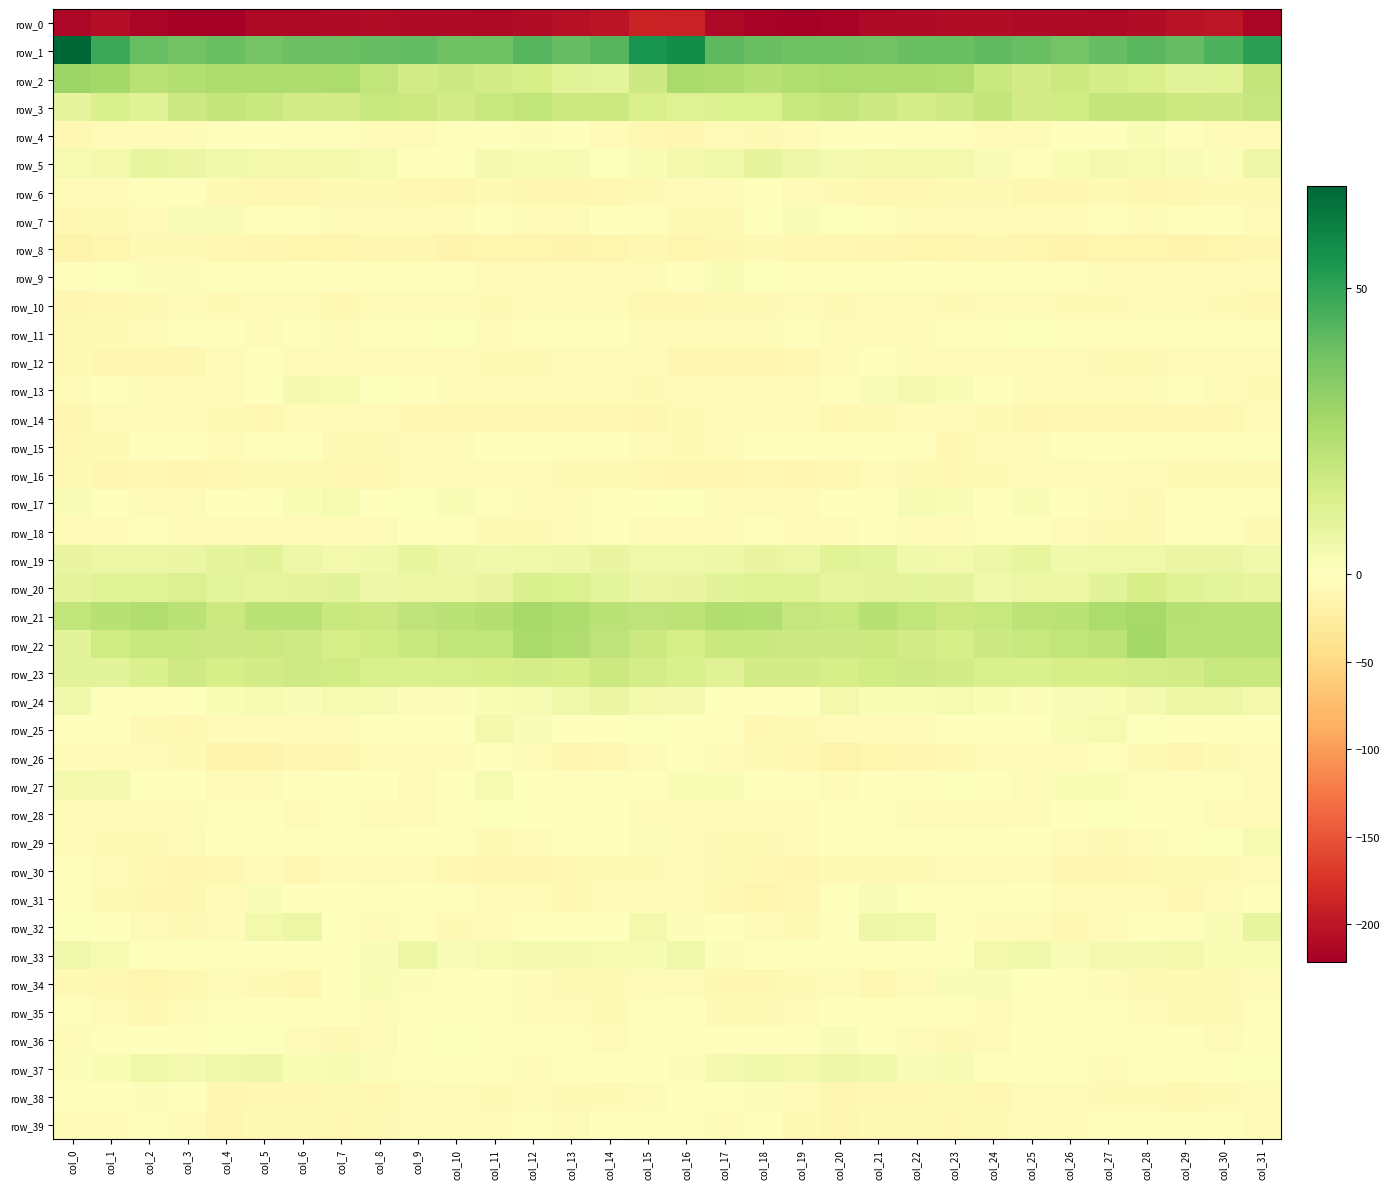

Reading right to left, transcribe all the data shown in this chart.

row_0: -215.6	-200.1	-203.8	-207.7	-211.2	-210.0	-209.8	-208.0	-208.9	-210.8	-211.6	-217.2	-221.3	-217.3	-211.2	-190.2	-187.9	-201.0	-205.4	-209.0	-211.4	-209.9	-209.4	-207.7	-209.8	-211.3	-212.4	-220.2	-220.0	-215.5	-206.4	-213.5
row_1: 51.3	44.8	40.6	42.8	40.4	37.2	40.1	41.5	39.5	39.4	37.6	38.5	38.3	39.2	42.2	56.8	55.0	43.3	40.7	43.1	38.1	38.1	41.2	40.6	39.1	39.0	37.4	39.2	38.0	39.9	47.8	67.7
row_2: 19.3	10.2	9.5	13.3	14.3	16.9	15.1	17.6	24.3	24.8	24.6	25.1	23.8	22.5	24.6	26.4	16.8	9.5	10.6	13.9	15.2	16.8	15.2	19.8	25.3	24.4	24.8	24.6	23.5	22.0	27.1	29.1
row_3: 18.8	16.4	17.1	19.1	19.2	15.8	15.3	19.3	16.1	14.7	16.6	19.1	18.4	12.5	12.5	11.6	13.7	17.1	17.2	19.9	17.8	15.0	17.2	18.5	15.2	15.0	17.5	19.4	16.7	11.0	12.8	8.9
row_4: -4.7	-6.2	-2.3	2.2	-1.2	-1.6	-5.5	-5.0	-3.0	-3.4	-1.7	-2.2	-4.9	-7.3	-5.0	-10.6	-9.4	-5.6	0.4	1.1	-1.3	-2.7	-6.2	-3.7	-3.2	-3.2	-1.4	-2.4	-6.7	-6.5	-5.6	-10.0
row_5: 6.0	1.3	1.8	3.2	3.7	2.1	-1.8	1.7	4.7	4.5	4.5	4.0	6.1	8.7	5.7	4.2	2.3	0.8	2.8	3.1	4.2	-0.1	-1.0	3.4	4.6	4.2	4.6	4.9	6.9	8.2	4.2	3.2
row_6: -8.1	-8.0	-10.3	-12.0	-8.5	-10.7	-11.1	-8.0	-7.5	-8.7	-9.9	-8.4	-4.6	-1.2	-3.9	-6.8	-8.4	-8.7	-11.3	-10.9	-8.4	-12.0	-9.6	-7.7	-7.6	-9.7	-9.3	-7.3	-2.6	-1.9	-5.4	-6.3
row_7: -4.4	-0.3	-3.4	-5.1	-3.0	-4.6	-5.8	-5.3	-6.3	-3.6	-3.1	0.9	1.9	-1.6	-7.4	-7.4	-2.0	-0.8	-4.8	-4.4	-2.8	-5.7	-5.5	-5.4	-5.5	-3.4	-1.9	1.7	1.9	-4.4	-8.6	-8.9
row_8: -11.3	-12.6	-15.0	-13.3	-12.9	-15.0	-13.8	-10.5	-13.1	-13.3	-11.4	-9.5	-9.7	-7.1	-11.0	-12.8	-10.2	-13.4	-15.0	-12.9	-13.5	-15.5	-12.1	-10.9	-13.7	-12.6	-10.8	-9.6	-8.1	-8.0	-13.6	-15.9
row_9: -6.5	-4.7	-3.7	-4.7	-4.3	-3.2	-2.2	-1.3	-2.2	-1.5	0.2	-1.7	0.3	1.0	2.3	-3.3	-5.5	-3.8	-4.2	-5.0	-4.1	-2.5	-2.2	-1.2	-2.3	-0.5	-0.5	-1.6	1.2	1.5	0.9	-2.5
row_10: -9.0	-7.3	-5.3	-5.5	-7.9	-7.6	-5.3	-3.7	-8.4	-6.5	-5.2	-8.4	-5.5	-8.4	-7.5	-10.2	-8.8	-6.5	-5.0	-6.5	-8.3	-6.5	-4.9	-4.7	-9.0	-4.9	-6.6	-7.4	-6.4	-8.2	-9.1	-11.0
row_11: -3.4	-3.3	-2.0	-2.9	-3.4	-1.1	0.7	-0.7	-3.3	-3.5	-4.0	-4.1	-2.1	-3.7	-6.7	-6.6	-4.1	-2.3	-2.5	-2.8	-3.6	0.7	0.0	-1.3	-4.2	-3.0	-4.4	-3.1	-2.4	-4.7	-7.6	-7.8
row_12: -6.1	-5.4	-5.0	-7.1	-7.6	-6.6	-5.7	-5.1	-4.2	-5.1	-3.2	-4.5	-9.9	-10.5	-12.0	-10.7	-6.5	-4.7	-6.0	-7.2	-7.6	-6.0	-5.5	-4.7	-4.8	-4.4	-2.9	-6.4	-10.9	-10.4	-11.6	-8.5
row_13: -7.4	-5.5	-3.4	-5.1	-4.0	-5.3	-4.2	-0.4	2.4	4.0	2.0	-3.3	-6.1	-4.7	-3.9	-4.4	-7.9	-3.8	-4.5	-4.5	-4.1	-5.2	-3.1	0.6	3.2	3.9	0.3	-5.0	-5.9	-4.3	-3.3	-6.1
row_14: -6.9	-9.5	-9.0	-9.2	-9.1	-9.4	-10.6	-7.1	-5.5	-4.3	-7.7	-9.1	-6.3	-5.3	-5.6	-8.5	-10.7	-9.2	-9.3	-8.9	-8.8	-10.1	-9.5	-6.8	-4.7	-5.1	-9.1	-8.2	-5.6	-5.2	-6.4	-11.0
row_15: -0.3	-3.0	-2.0	-1.7	-0.8	-2.4	-4.8	-6.3	-9.2	-3.2	-1.5	-2.9	-3.2	-1.4	-6.7	-7.8	-4.2	-2.5	-2.7	-0.8	-1.0	-3.6	-4.9	-8.1	-7.7	-1.5	-2.2	-3.7	-1.8	-2.8	-8.1	-9.1
row_16: -8.4	-7.5	-7.7	-6.1	-4.7	-5.4	-3.7	-8.6	-9.7	-7.8	-6.9	-9.0	-11.2	-9.0	-11.7	-11.7	-9.0	-7.4	-7.8	-5.1	-4.9	-4.6	-5.0	-9.8	-9.3	-6.9	-7.4	-10.1	-10.4	-9.5	-11.3	-7.2
row_17: -3.2	-2.7	-2.9	-7.0	-4.0	0.4	2.5	-0.8	2.4	3.0	0.3	-1.1	-3.7	-4.7	-4.3	0.9	-1.1	-2.1	-4.8	-6.5	-2.6	2.4	1.0	-0.4	3.3	2.4	-0.6	-1.5	-4.4	-5.1	-2.3	1.8
row_18: -7.8	-2.8	-2.9	-7.0	-8.0	-4.9	-1.9	-3.2	-4.4	-4.8	-3.4	-5.0	-6.6	-3.4	-4.2	-4.0	-3.7	-2.1	-4.3	-7.8	-7.4	-3.4	-1.7	-4.0	-4.6	-4.2	-3.9	-5.9	-5.5	-3.4	-4.2	-4.5
row_19: 5.0	7.1	7.2	5.3	5.5	5.1	8.0	6.3	4.6	5.0	9.0	10.1	6.6	7.4	6.0	5.5	5.8	7.8	6.3	5.4	4.9	6.1	8.4	4.9	4.7	6.2	9.9	8.8	7.0	6.8	6.8	7.7
row_20: 8.0	9.2	11.0	13.8	9.8	6.4	6.7	5.3	8.8	9.2	8.6	8.4	10.7	11.3	10.0	7.8	6.9	9.3	12.5	13.1	7.5	6.5	6.6	6.0	9.7	8.8	8.2	9.1	12.0	10.3	10.1	9.0
row_21: 21.6	21.8	22.7	26.6	25.1	21.3	21.0	18.1	17.1	20.1	22.3	18.5	18.7	23.6	23.9	20.6	20.1	21.3	24.5	26.8	22.8	21.2	20.5	17.3	17.7	21.8	21.3	17.3	21.3	24.1	22.4	19.7
row_22: 21.2	21.3	21.5	27.2	21.0	20.0	18.4	16.4	14.0	15.1	17.1	16.8	16.8	17.9	17.7	13.9	17.1	20.4	24.1	26.0	19.6	19.8	17.7	15.6	14.0	16.2	17.3	16.5	17.7	18.1	15.5	9.8
row_23: 17.6	18.0	14.9	14.4	14.0	13.9	12.8	13.6	14.8	16.3	15.7	14.0	15.2	15.1	10.9	13.2	14.7	17.0	14.2	14.4	14.0	13.4	13.2	13.7	15.7	16.3	15.2	13.9	16.2	13.2	9.9	9.8
row_24: 4.6	6.4	6.5	3.8	2.4	1.8	1.1	2.3	3.2	2.2	2.5	4.2	-0.5	-0.9	-1.3	3.9	4.6	7.1	5.3	3.1	2.4	1.2	1.4	2.8	3.2	1.8	3.7	2.5	-0.8	-1.4	-0.2	4.9
row_25: -1.1	-0.2	-0.5	1.0	3.7	2.4	-1.4	0.4	-3.2	-4.2	-5.3	-5.7	-8.4	-9.4	-2.8	0.5	0.7	-0.2	-0.1	1.6	4.4	0.3	-1.0	0.1	-4.1	-4.6	-5.8	-6.2	-9.5	-7.6	-0.7	-0.3
row_26: -6.7	-8.4	-11.5	-7.6	-2.3	-5.1	-6.7	-5.0	-10.3	-11.1	-12.8	-17.0	-10.0	-6.9	-4.3	-3.0	-4.3	-9.9	-10.8	-5.3	-2.4	-6.8	-5.3	-6.5	-11.6	-10.9	-15.4	-14.9	-8.3	-6.3	-3.7	-4.6
row_27: -4.3	-2.7	-2.0	-1.8	2.6	2.5	-3.6	-2.5	1.0	-3.0	-3.2	-6.3	-2.8	-0.2	2.4	2.2	-3.4	-1.7	-2.5	-0.4	3.7	0.3	-4.5	-0.3	-0.6	-3.0	-4.3	-5.4	-1.5	0.4	4.1	4.4
row_28: -4.0	-3.7	-3.5	-1.3	0.6	-1.4	-6.3	-6.2	-3.7	-4.3	-3.3	-1.4	-4.1	-5.5	-5.1	-3.9	-3.9	-3.4	-3.0	-0.6	0.6	-3.4	-6.5	-5.6	-3.1	-4.8	-1.7	-2.3	-5.0	-5.5	-4.5	-3.5
row_29: 3.2	1.0	-2.7	-3.9	-7.7	-4.9	-0.2	-2.5	-3.1	-3.2	-1.6	0.3	-4.6	-7.0	-7.3	-3.8	1.2	-0.5	-3.2	-5.1	-8.1	-2.2	-0.6	-3.2	-2.8	-3.2	-0.3	-0.9	-6.3	-7.1	-7.1	-4.9
row_30: -6.5	-7.5	-8.1	-10.0	-11.5	-10.8	-6.1	-5.3	-5.7	-8.3	-7.1	-7.1	-10.9	-10.3	-8.6	-5.4	-7.4	-7.7	-8.7	-10.5	-12.0	-9.2	-4.6	-6.2	-5.9	-9.2	-6.0	-8.9	-10.8	-10.0	-6.1	0.0
row_31: -2.1	-4.7	-9.2	-5.8	-3.7	-3.9	-0.5	-2.2	-1.9	0.2	1.8	-1.0	-10.1	-12.4	-10.0	-4.5	-4.1	-6.9	-8.8	-4.0	-4.4	-2.7	0.0	-3.0	-0.8	0.3	1.9	-4.3	-11.8	-12.0	-7.4	-1.9
row_32: 8.3	2.2	-2.4	-2.8	-4.4	-9.0	-4.1	-4.0	-3.0	5.5	6.1	-0.1	-8.1	-6.4	-1.2	1.4	4.4	-0.3	-2.8	-2.6	-6.6	-8.2	-2.3	-5.2	0.4	6.5	4.7	-3.8	-8.5	-4.1	-0.4	0.5
row_33: 2.2	2.2	4.4	3.9	4.0	1.7	4.8	4.4	-0.3	0.5	-0.7	-0.8	-0.5	-0.2	1.2	5.8	3.1	3.2	4.2	4.0	3.5	1.7	6.6	2.0	-0.1	-0.0	-0.6	-1.2	0.3	-0.6	2.9	5.1
row_34: -4.9	-7.4	-7.7	-7.2	-4.7	-3.0	-0.4	2.1	1.7	-6.8	-10.1	-6.5	-7.9	-11.9	-11.5	-4.6	-4.5	-7.7	-7.7	-6.6	-3.3	-2.9	1.4	2.2	-0.8	-9.5	-8.5	-6.5	-8.8	-13.1	-9.5	-7.2
row_35: -2.6	-7.0	-7.8	-6.0	-3.0	-1.3	-2.7	-4.4	-1.9	-0.3	-2.2	-1.6	-5.9	-8.3	-8.1	-1.7	-2.4	-8.1	-6.8	-5.6	-1.4	-2.1	-3.0	-4.2	-0.5	-1.6	-1.3	-3.4	-6.7	-9.1	-5.7	-2.4
row_36: -2.1	-4.1	-3.4	-1.8	-3.0	0.5	0.0	-3.6	-7.8	-5.2	-0.6	1.7	-1.8	-1.7	-2.2	-3.4	-3.0	-4.3	-1.9	-2.8	-1.7	0.6	-0.6	-5.6	-7.3	-3.9	1.0	0.8	-2.7	-1.1	-2.9	-4.4
row_37: 0.8	0.1	-3.0	-3.1	-4.7	-0.2	-1.2	-0.5	2.8	2.1	4.9	5.8	4.5	5.1	3.8	1.1	0.5	-0.8	-2.9	-4.1	-3.4	0.4	-1.8	1.1	2.7	2.4	5.9	5.4	4.1	5.6	2.3	1.5
row_38: -6.8	-7.3	-8.8	-7.0	-7.4	-5.0	-5.3	-8.9	-8.0	-8.9	-9.1	-11.0	-5.5	1.2	-1.5	-2.3	-4.9	-7.8	-8.2	-6.9	-7.0	-4.6	-6.5	-9.3	-7.7	-9.3	-9.5	-10.5	-1.7	1.2	-3.0	-1.5
row_39: -3.6	-1.6	-3.2	-2.1	-2.9	-4.7	-5.8	-7.0	-9.0	-8.6	-7.5	-10.6	-8.4	-3.4	-4.1	-2.9	-2.6	-1.5	-3.6	-1.9	-3.5	-5.7	-5.5	-8.2	-8.9	-7.9	-8.3	-11.3	-5.2	-3.1	-5.2	-4.5